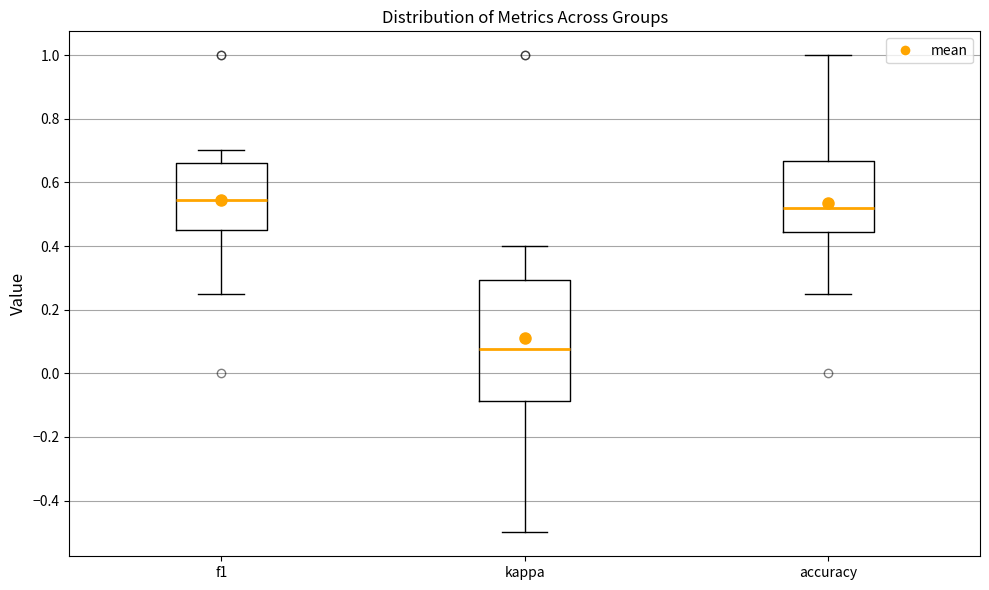

Reading left to right, transcribe this box plot: for each box, give where its median line is, the range the box spans, and where its two whiskers end, as read against the y-axis. The values are not printed on the chart, so give them approximately, as read against the axis.

f1: median 0.54, box 0.44 to 0.66, whiskers 0.26 to 0.70
kappa: median 0.08, box -0.08 to 0.30, whiskers -0.50 to 0.40
accuracy: median 0.52, box 0.44 to 0.66, whiskers 0.26 to 1.00